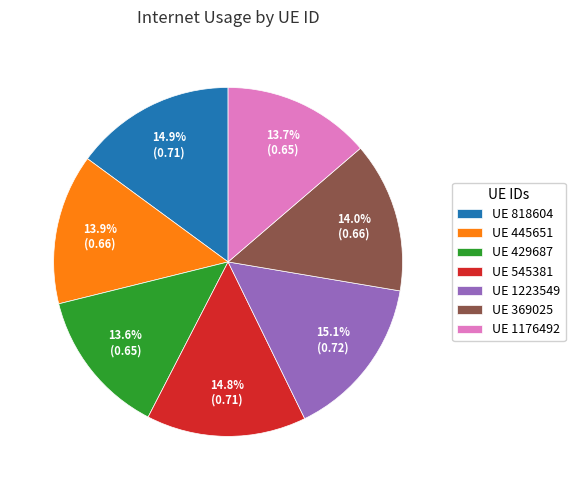

What is the total percentage of UE 445651 and UE 429687?

27.5%